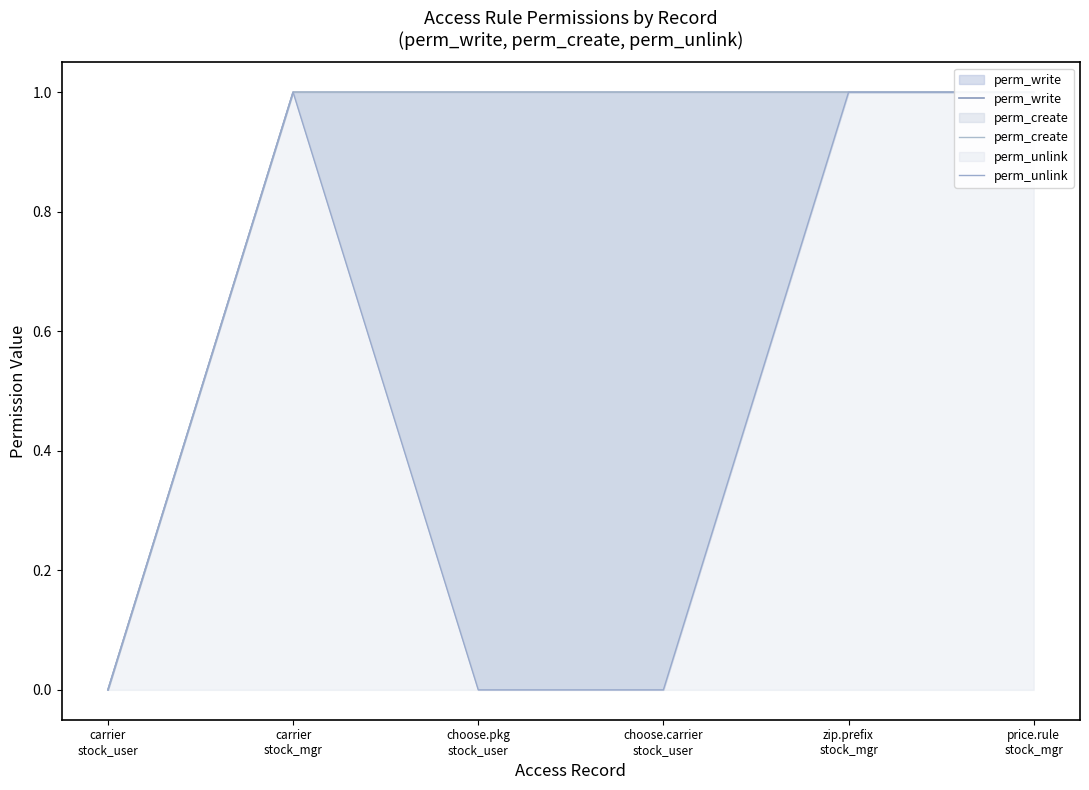

True or false: perm_unlink and perm_create cross at least once.

False